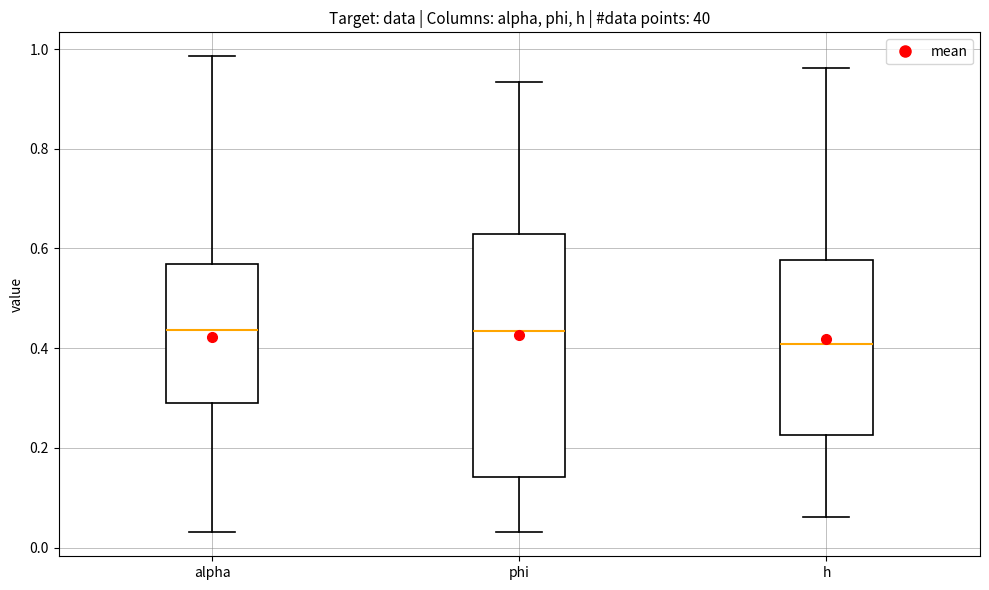

Where does the lower whisker of the box for alpha end on the y-axis? The values are not printed on the chart, so give them approximately, as read against the axis.

0.04